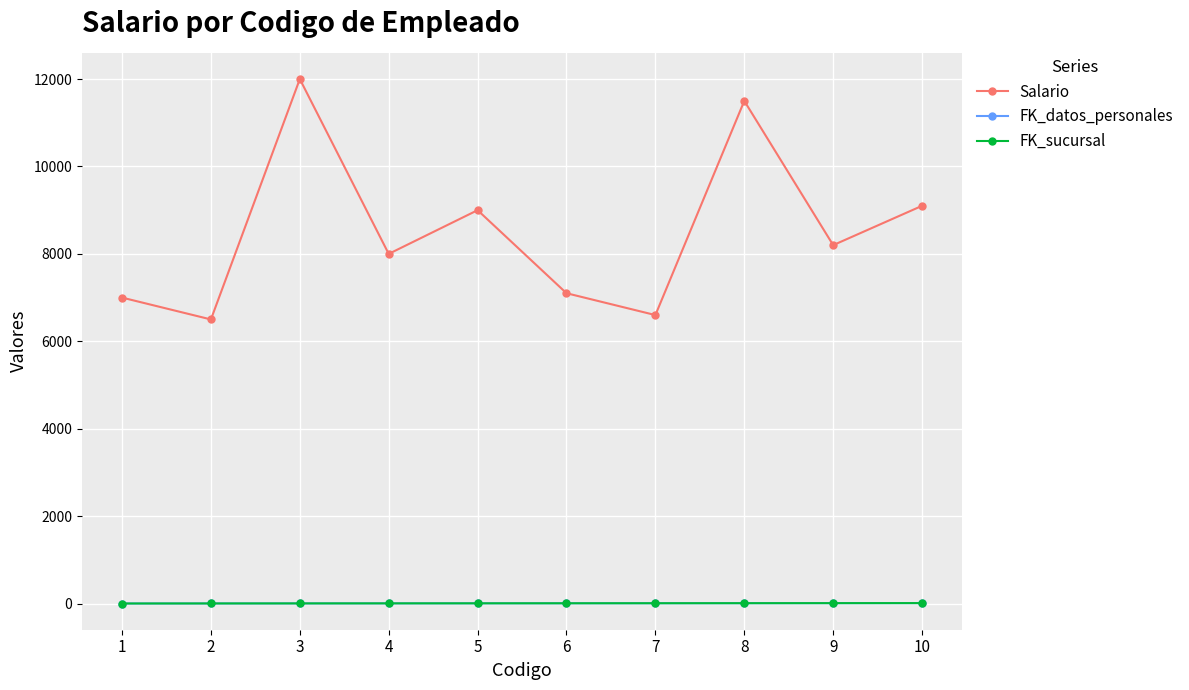

Rank the series by their maximum value, from highest to lowest.

Salario, FK_datos_personales, FK_sucursal